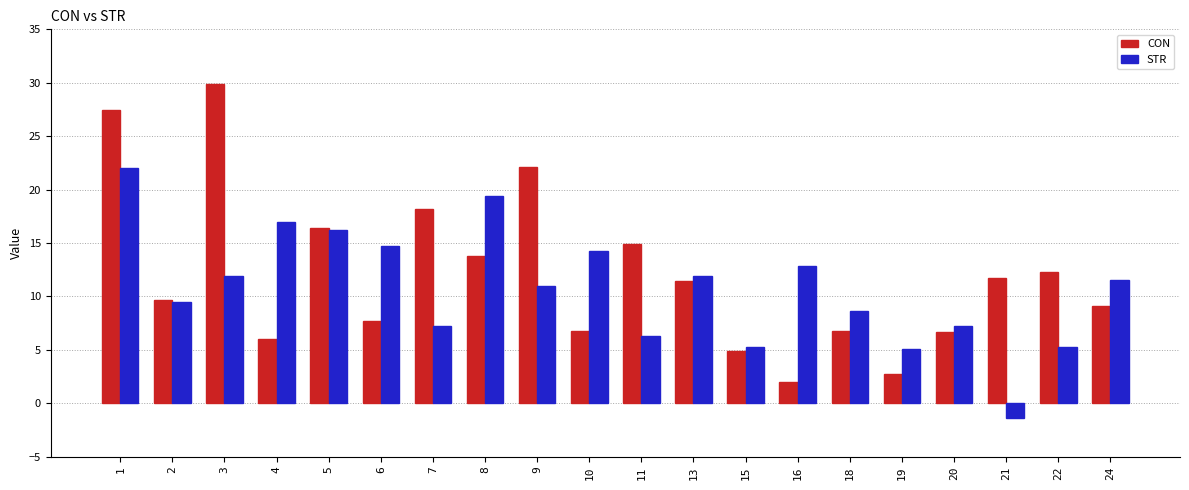

The value of STR at 2 is 9.5. True or false?

True